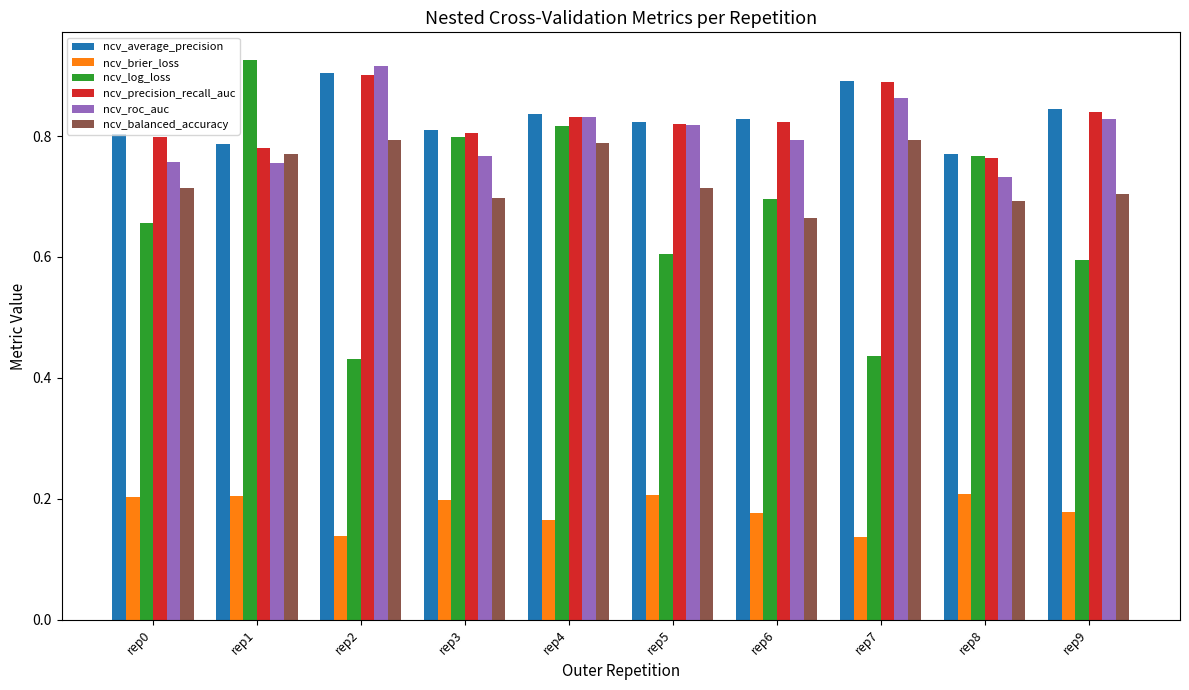

Count the ncv_roc_auc values in the range 0 to 1.

10